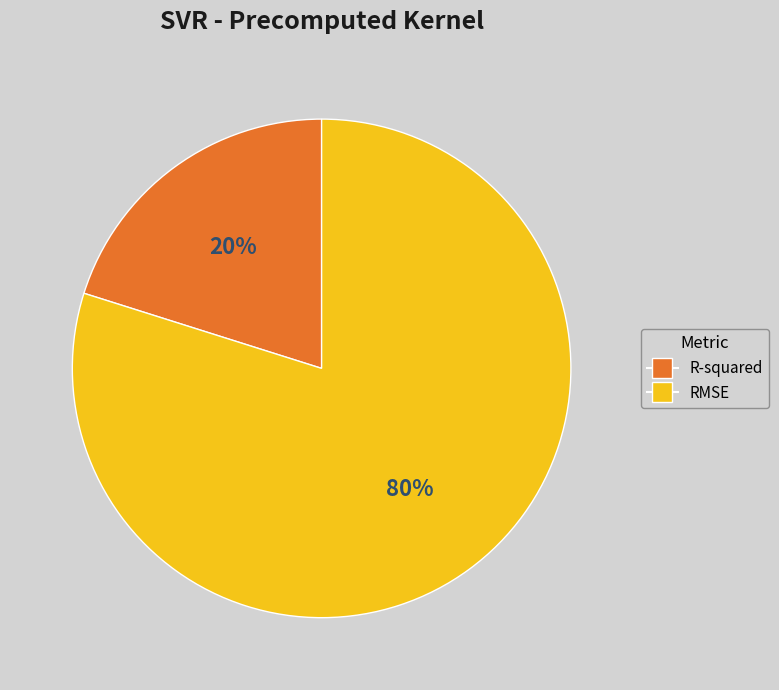

To the nearest percent, what portion does RMSE represent?

80%